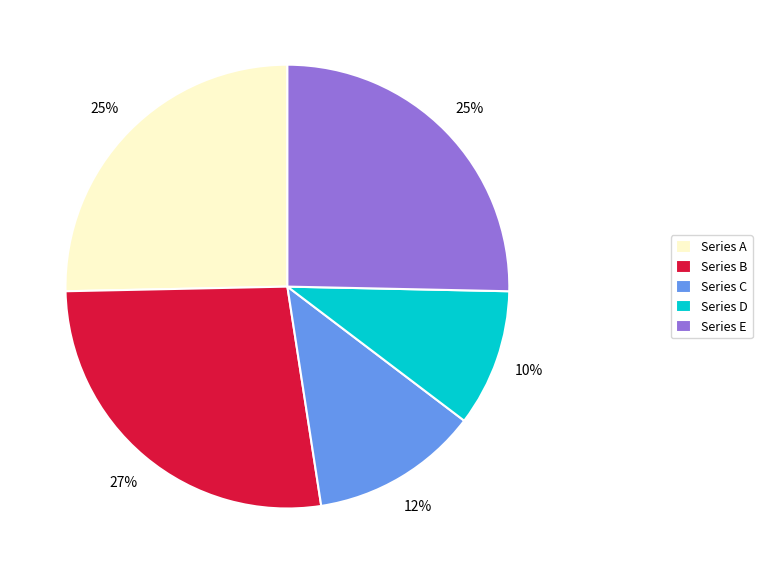

Is there any slice that represents more than half of the pie?

No